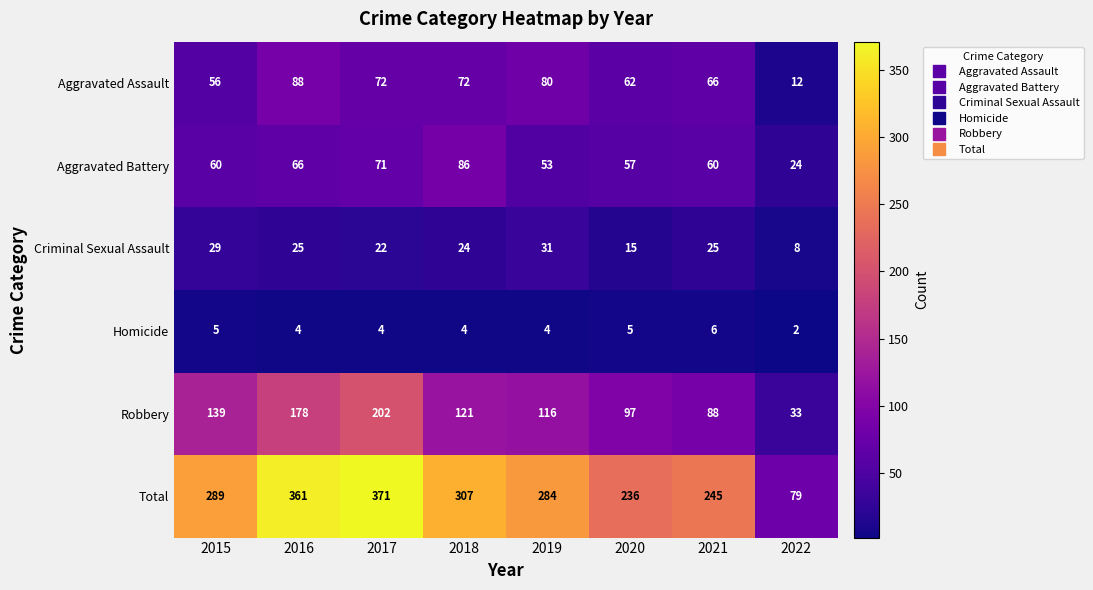

What is the total value across all series at 2019?

568